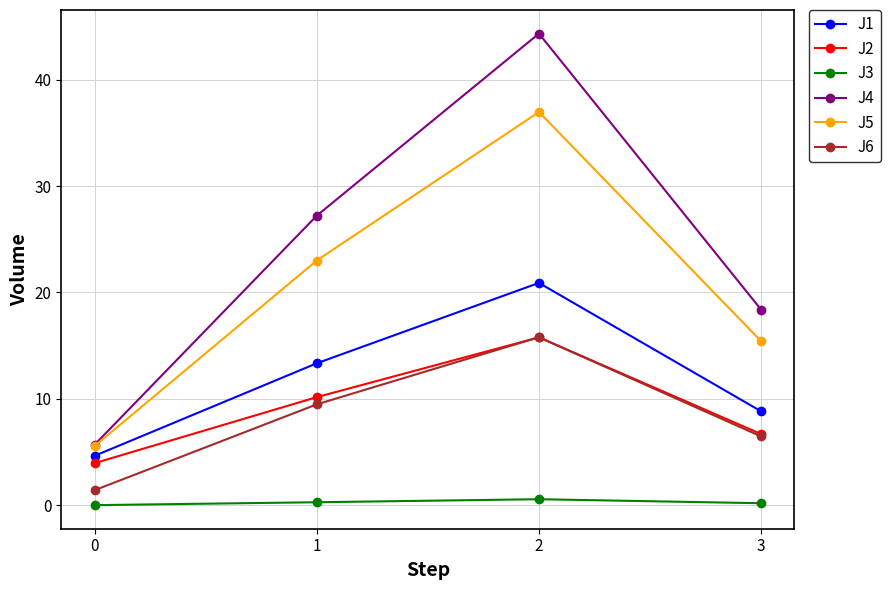

How many lines are shown in the chart?

6